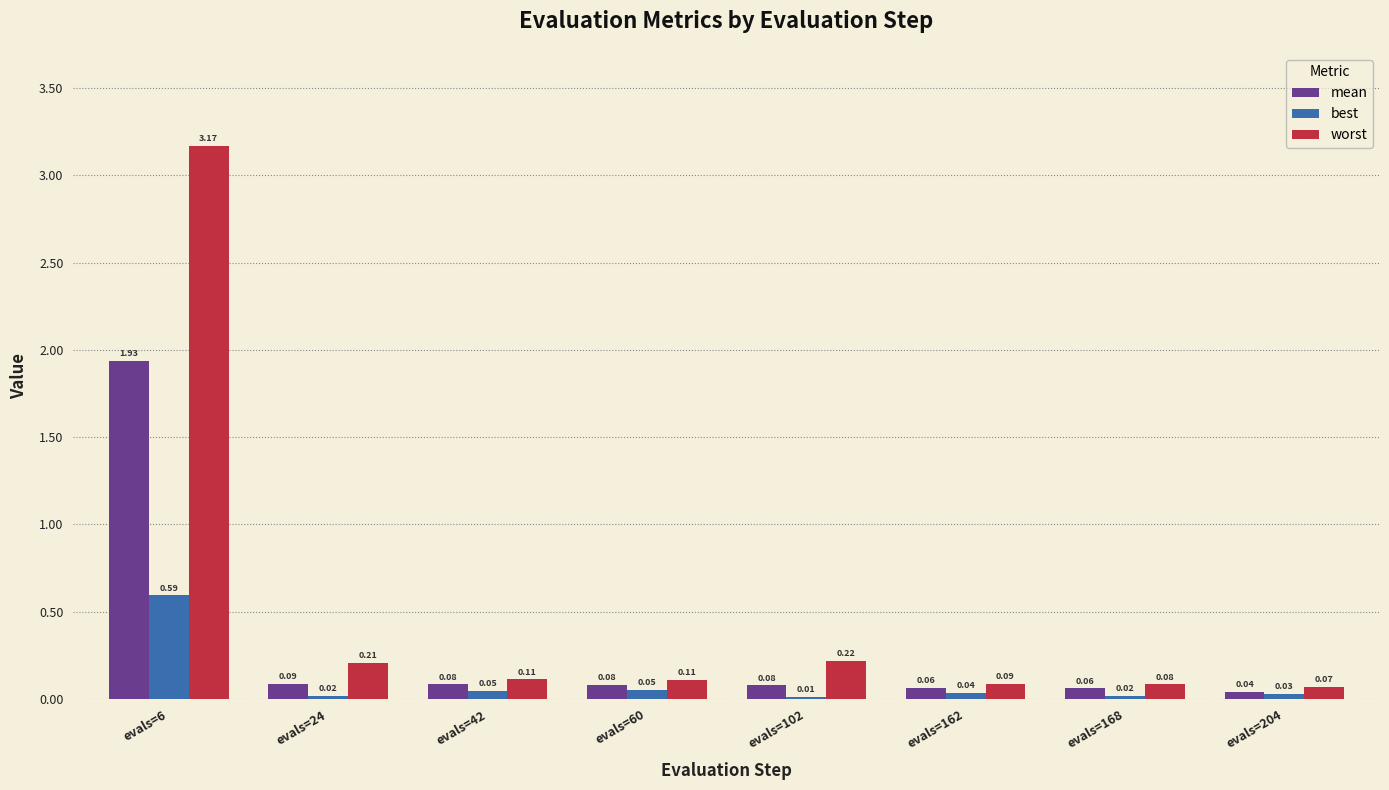

At which category is the sum across all series the highest?

evals=6